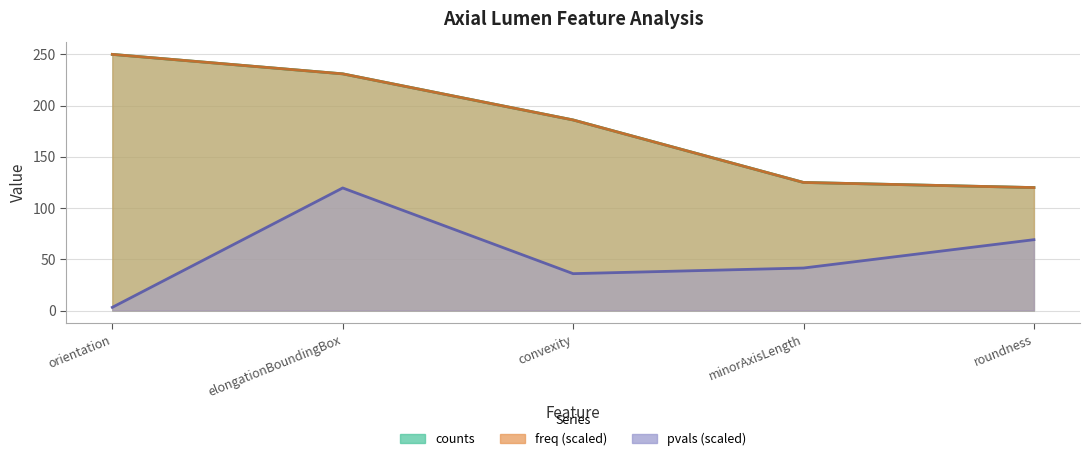

What is the minimum value for freq?

120.0